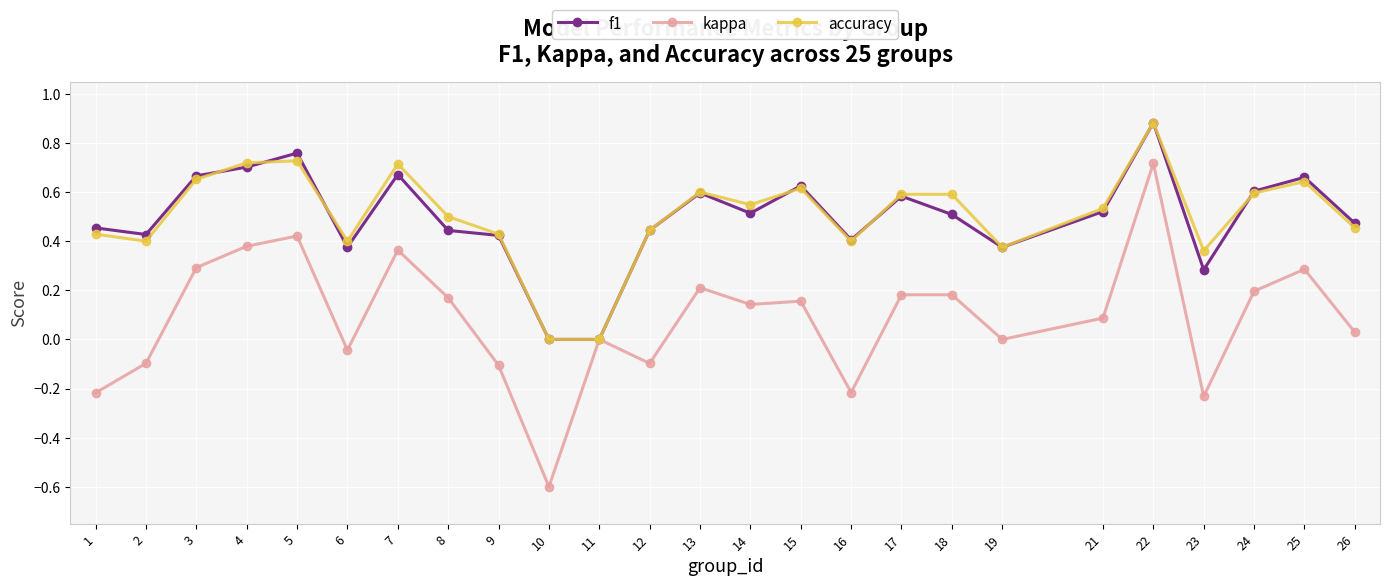

Is it true that kappa equals 0.3 at 13?

False